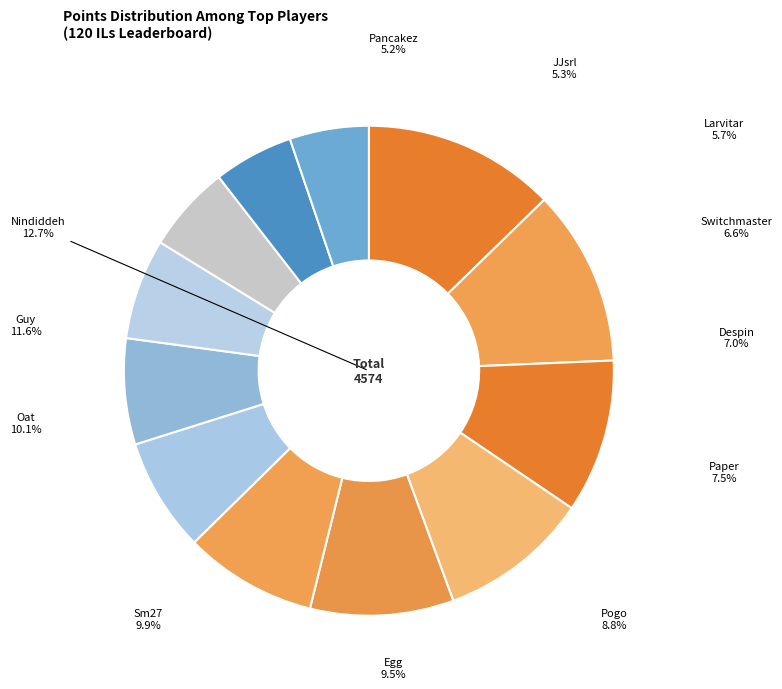

To the nearest percent, what is the difference between the Oat and Paper slice percentages?

3%